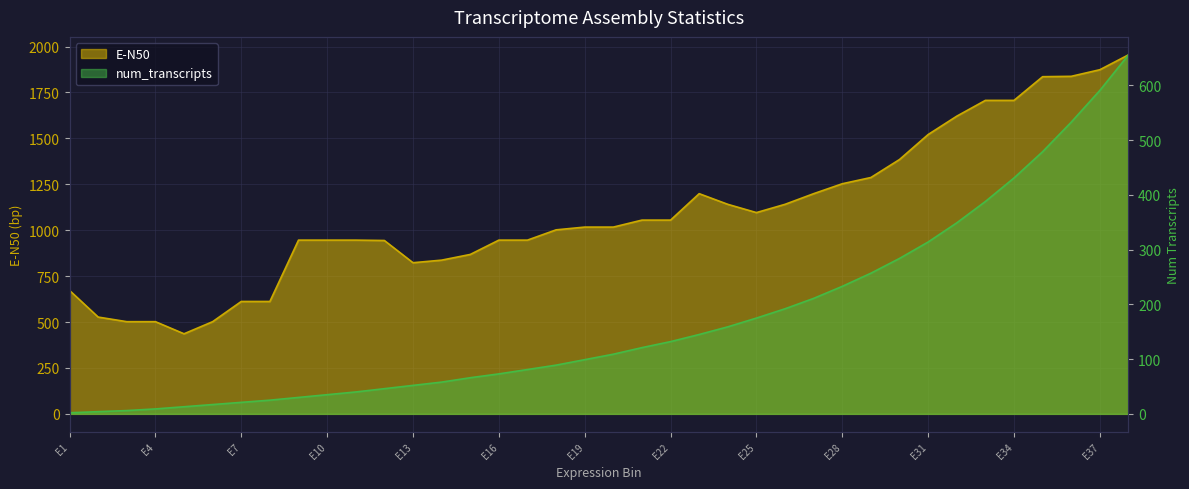

What is the minimum value for E-N50?

436